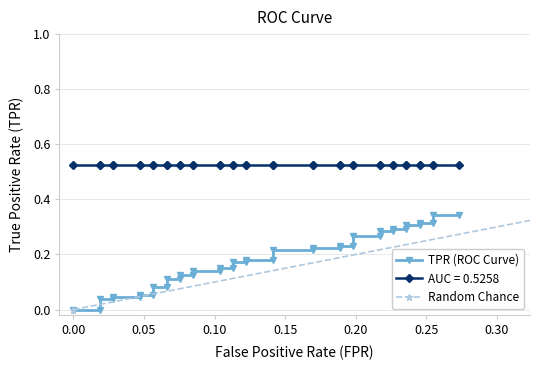

True or false: tpr and roc_auc cross at least once.

False